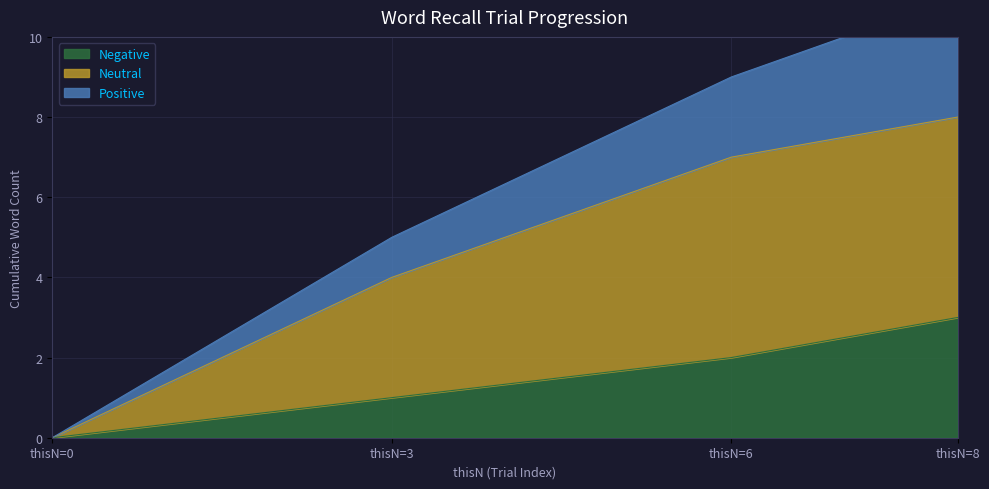

What is the difference between the maximum and minimum values in the Positive series?

11